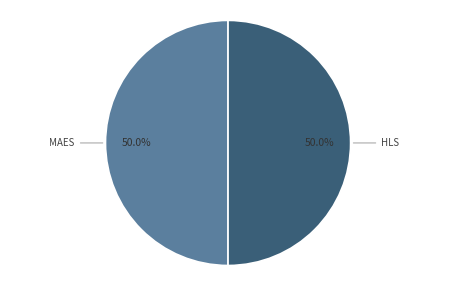

How many slices are in this pie chart?

2